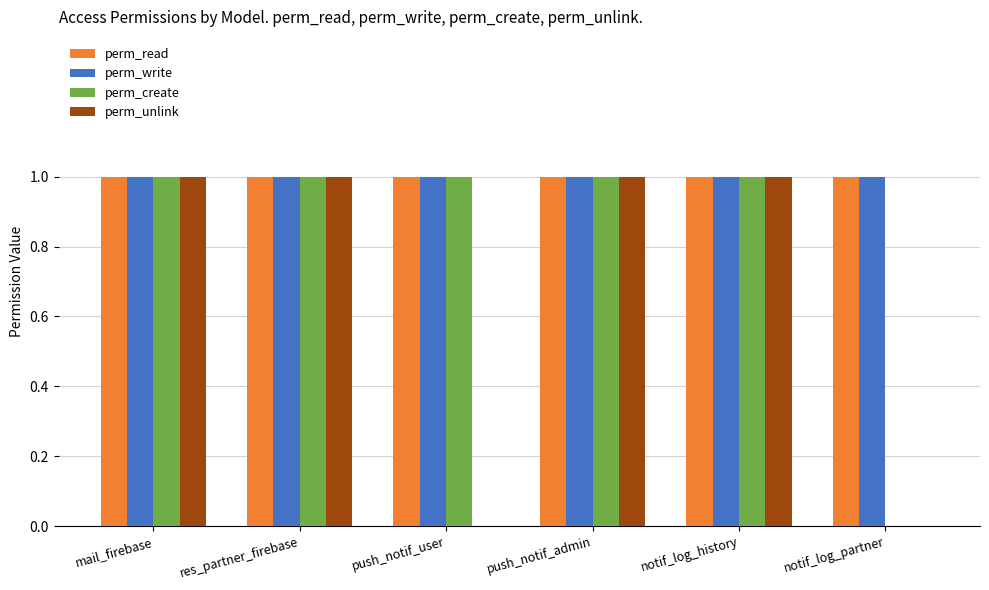

The value of perm_write at push_notif_admin is 1. True or false?

True